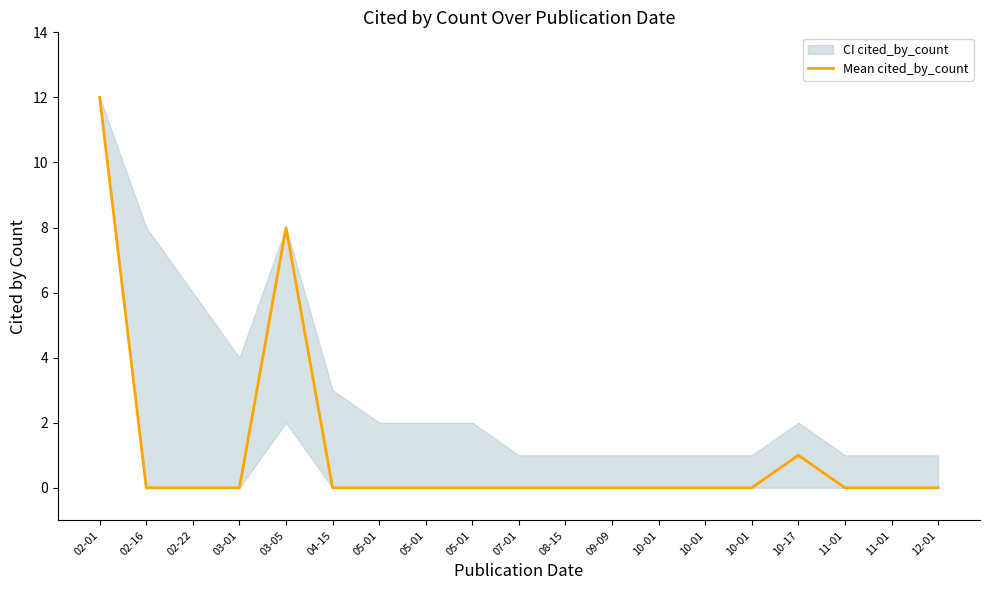

What is the label of the 5th point from the right?

10-01